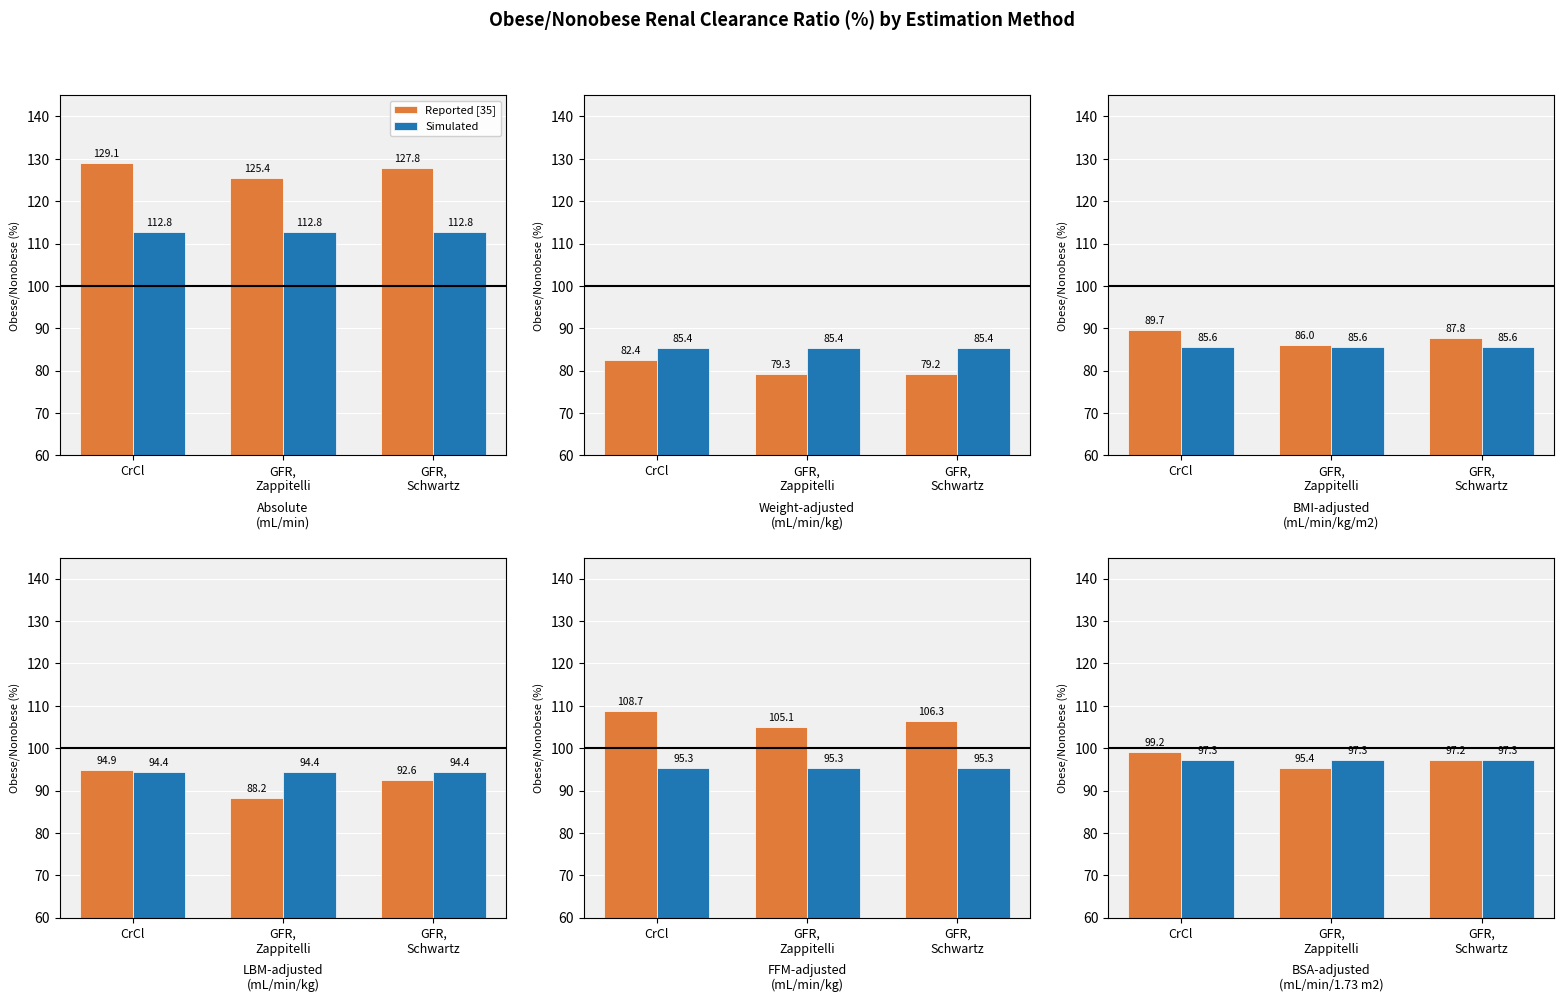

Rank the series by their maximum value, from highest to lowest.

Reported [35], Simulated